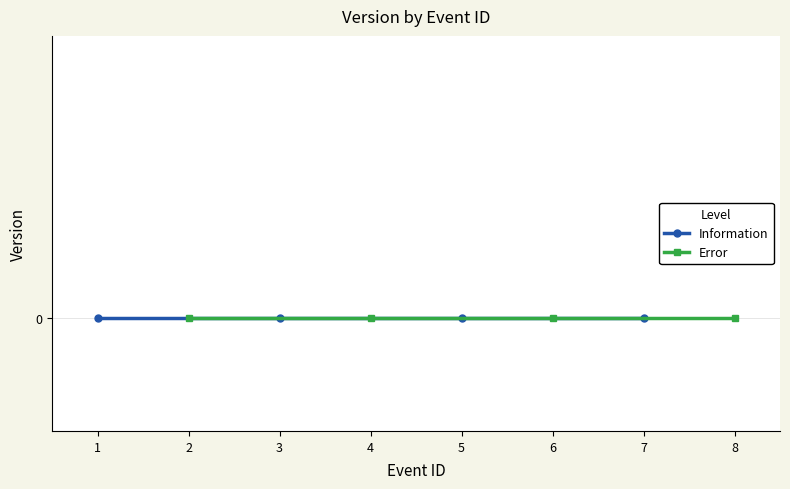

True or false: Error has more than 1 interior local peaks.

False